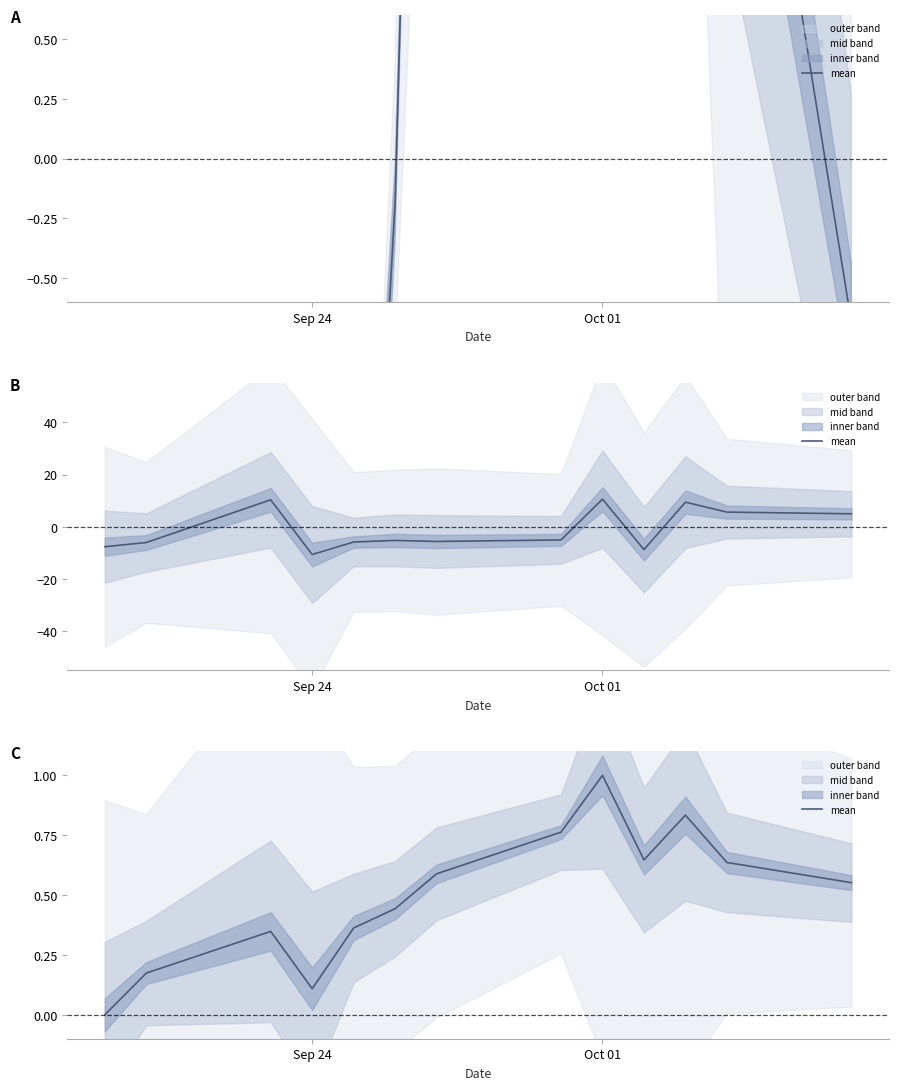

What value does the data have at 11?

0.6